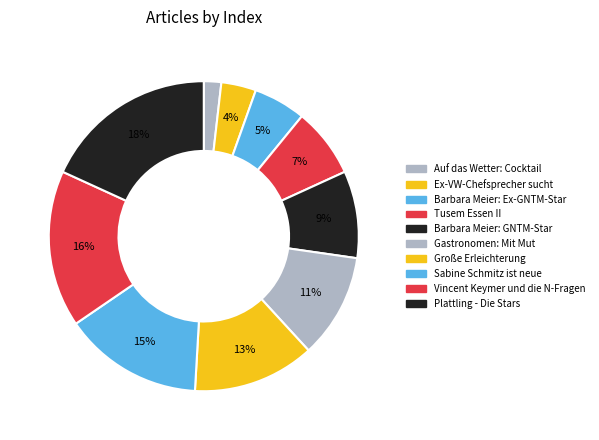

Which slice is the smallest?

Auf das Wetter: Cocktail